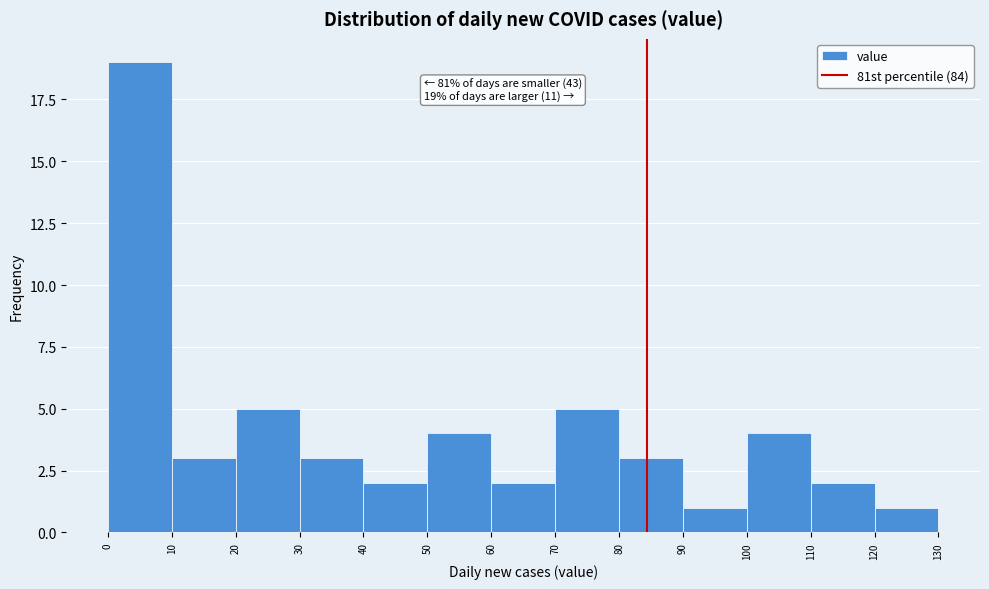

Which range on the x-axis has the tallest bar?

0 to 10